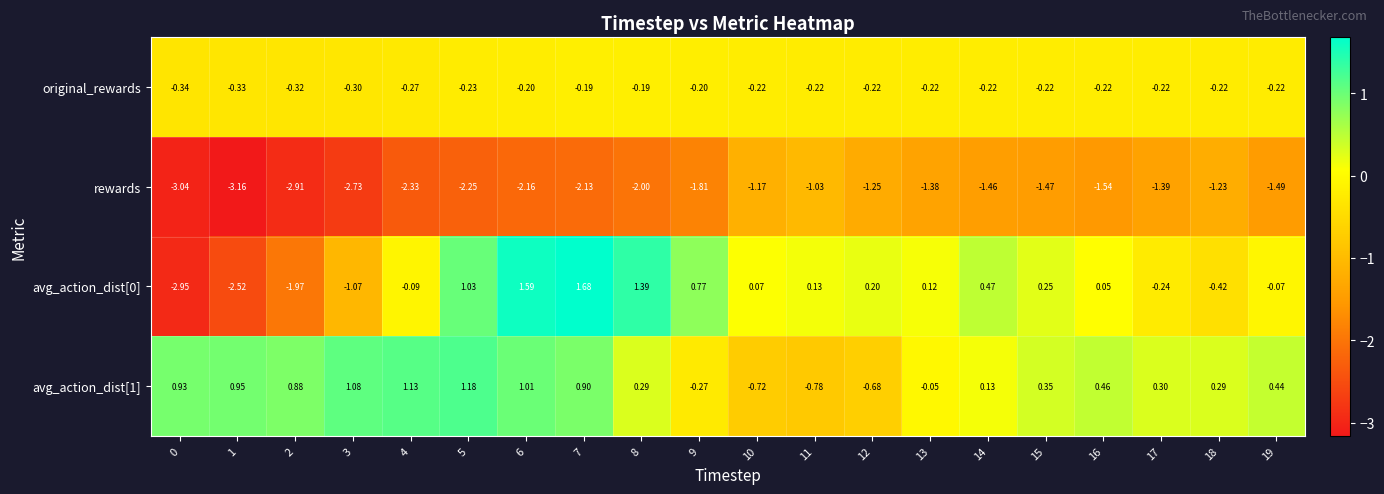

Is the value of original_rewards at 17 greater than the value of avg_action_dist[1] at 18?

No